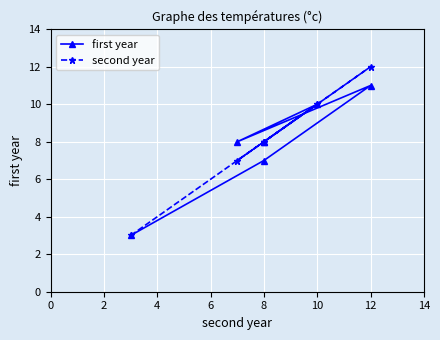

The first year series shows 6 at 4. True or false?

False